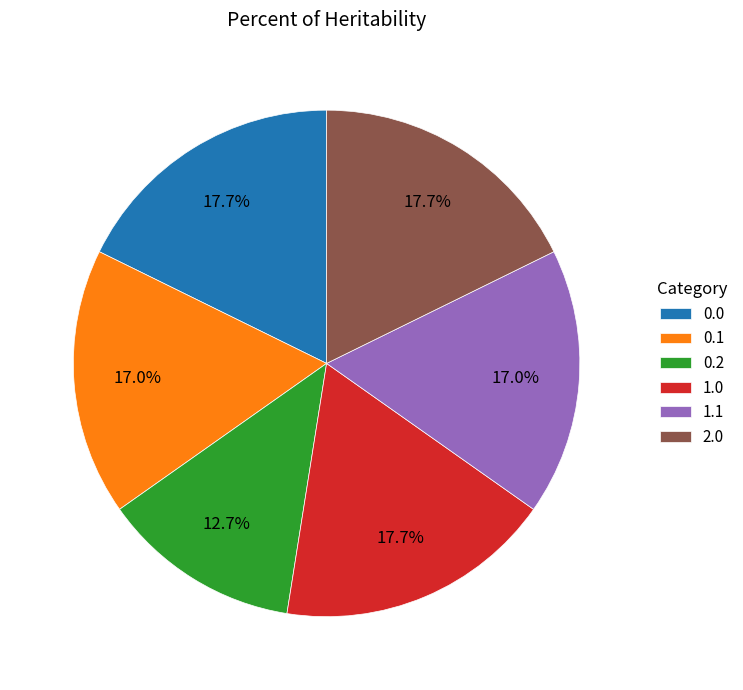

Between 0.2 and 1.0, which is larger?

1.0